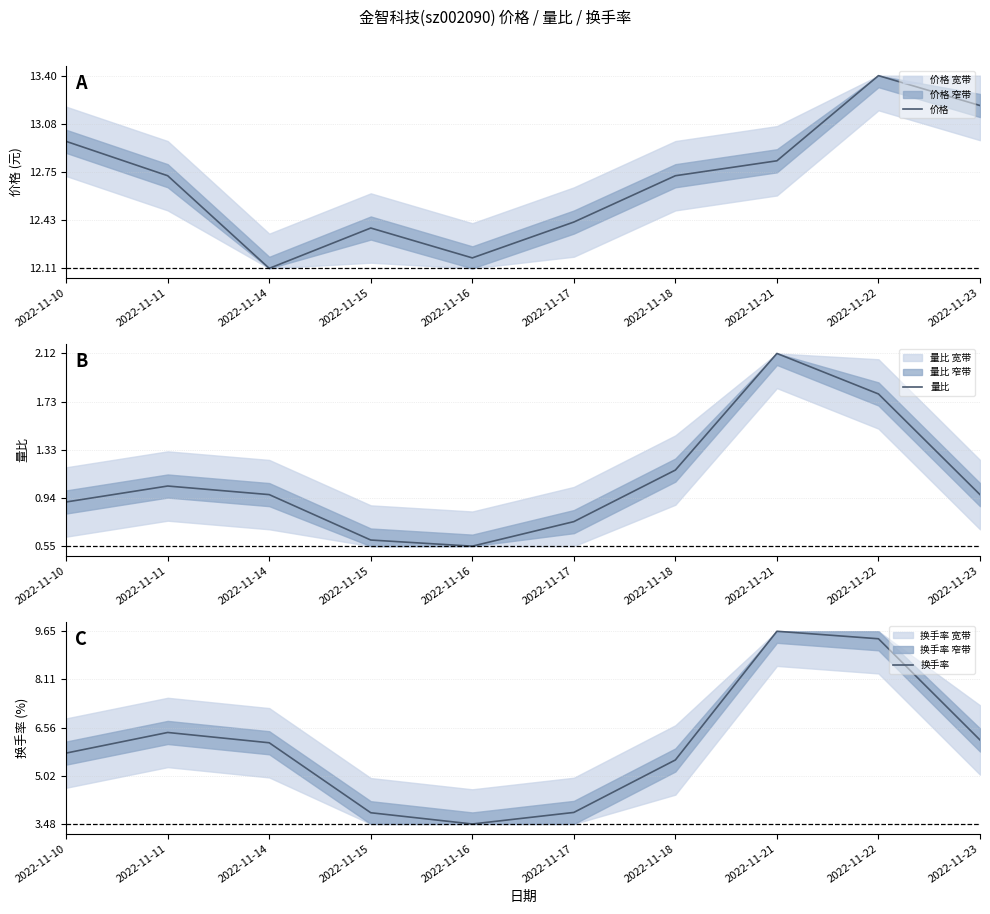

Reading left to right, what are all the values shown in this chart?

价格: 2022-11-10=0.7	2022-11-11=0.5	2022-11-14=0.0	2022-11-15=0.2	2022-11-16=0.1	2022-11-17=0.2	2022-11-18=0.5	2022-11-21=0.6	2022-11-22=1.0	2022-11-23=0.8
量比: 2022-11-10=0.2	2022-11-11=0.3	2022-11-14=0.3	2022-11-15=0.0	2022-11-16=0.0	2022-11-17=0.1	2022-11-18=0.4	2022-11-21=1.0	2022-11-22=0.8	2022-11-23=0.3
换手率: 2022-11-10=0.4	2022-11-11=0.5	2022-11-14=0.4	2022-11-15=0.1	2022-11-16=0.0	2022-11-17=0.1	2022-11-18=0.3	2022-11-21=1.0	2022-11-22=1.0	2022-11-23=0.4